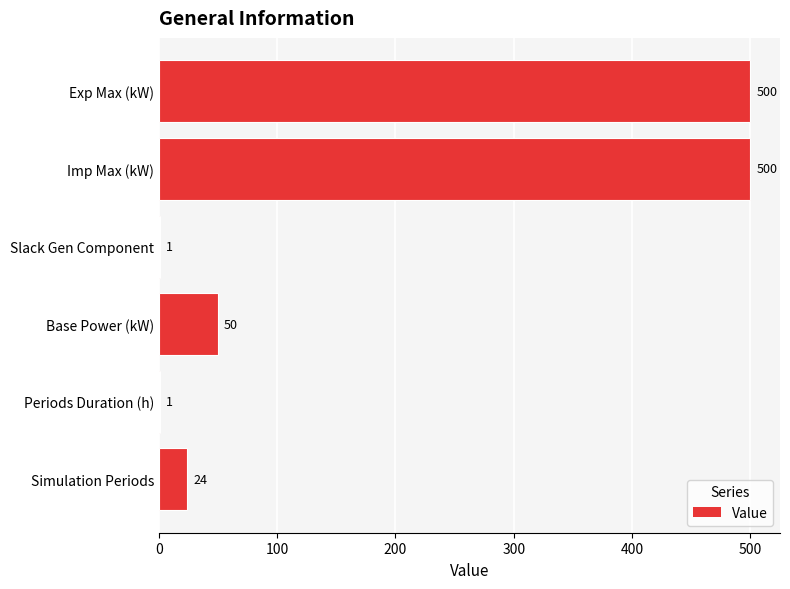

Approximately how many times larger is the value at Exp Max (kW) compared to Slack Gen Component?

500.0